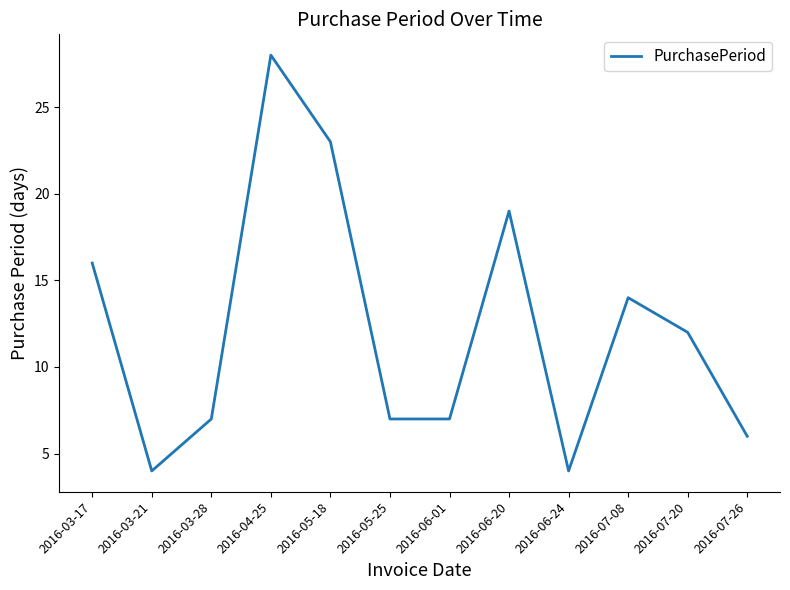

What is the difference between the maximum and minimum values?

24